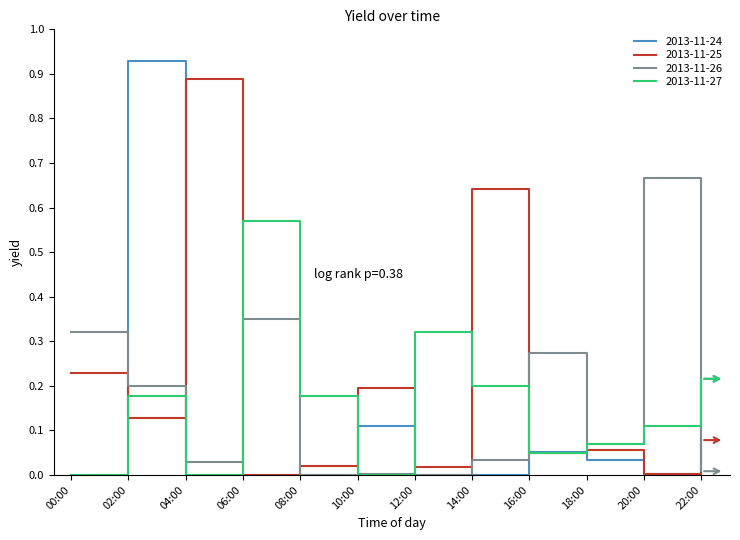

Is it true that 2013-11-25 equals 0.1 at 10:00?

False